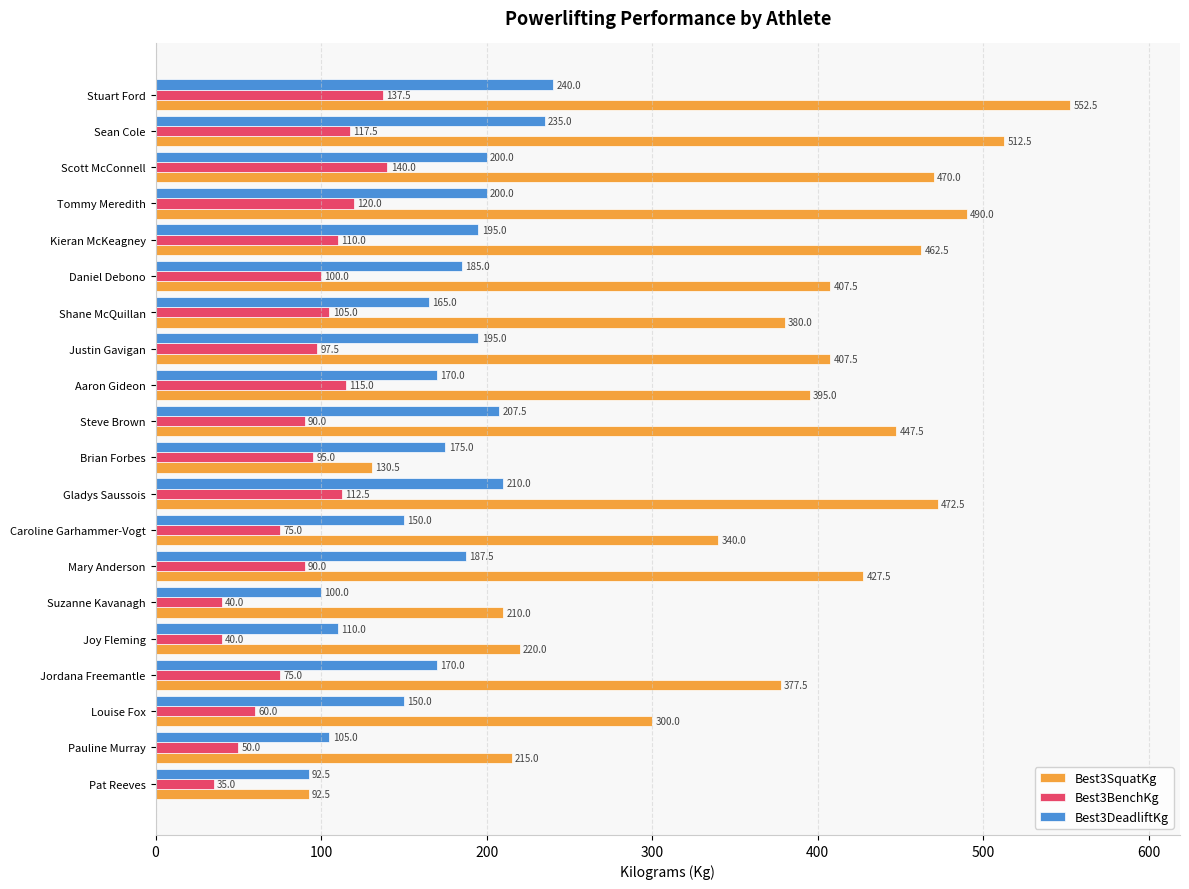

Is it true that Best3SquatKg equals 696.5 at Gladys Saussois?

False